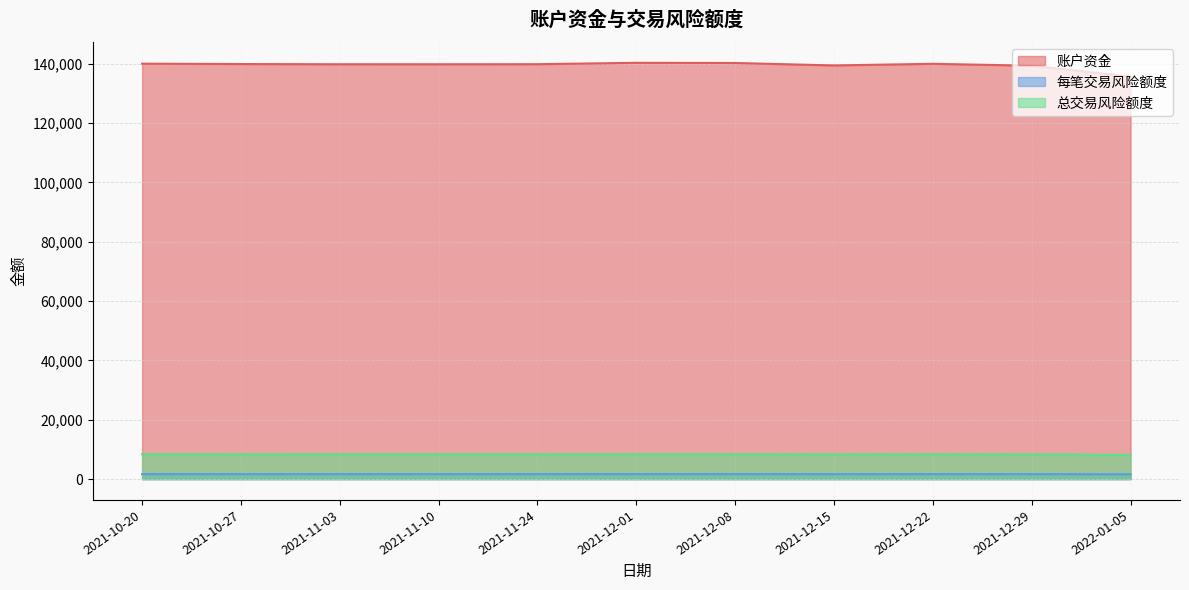

Reading left to right, extract all data points from this chart.

账户资金: 2021-10-20=140000.0	2021-10-27=139880.8	2021-11-03=139812.5	2021-11-10=139808.0	2021-11-24=139831.0	2021-12-01=140295.0	2021-12-08=140235.2	2021-12-15=139412.0	2021-12-22=139961.2	2021-12-29=139314.8	2022-01-05=135646.8
每笔交易风险额度: 2021-10-20=1680.0	2021-10-27=1678.6	2021-11-03=1677.8	2021-11-10=1677.7	2021-11-24=1678.0	2021-12-01=1683.5	2021-12-08=1682.8	2021-12-15=1672.9	2021-12-22=1679.5	2021-12-29=1671.8	2022-01-05=1627.8
总交易风险额度: 2021-10-20=8400.0	2021-10-27=8392.8	2021-11-03=8388.8	2021-11-10=8388.5	2021-11-24=8389.9	2021-12-01=8417.7	2021-12-08=8414.1	2021-12-15=8364.7	2021-12-22=8397.7	2021-12-29=8358.9	2022-01-05=8138.8